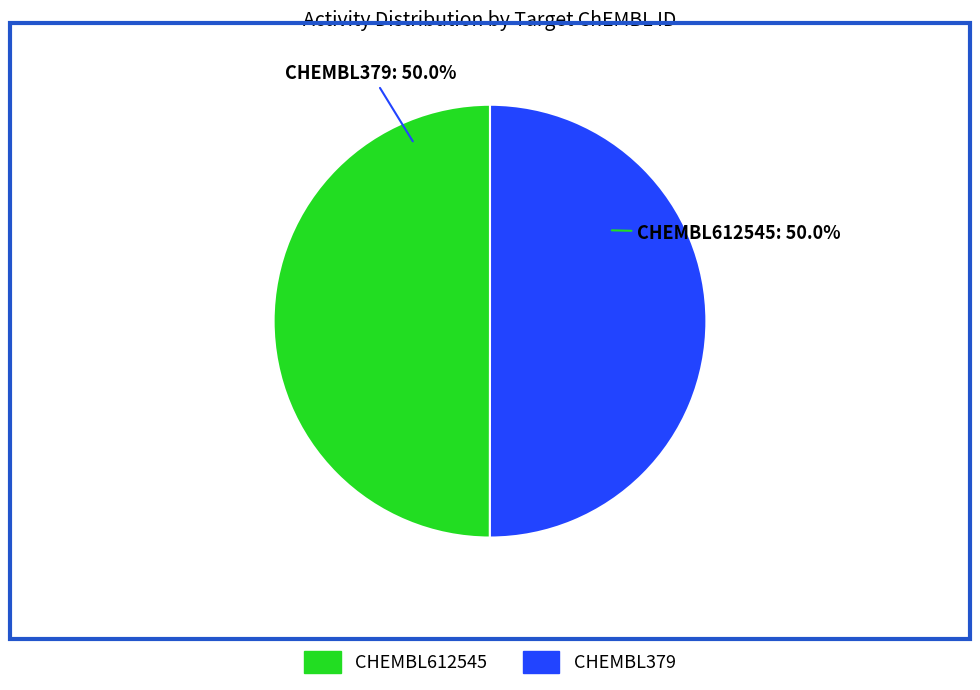

How much of the chart is everything except CHEMBL612545?

50.0%